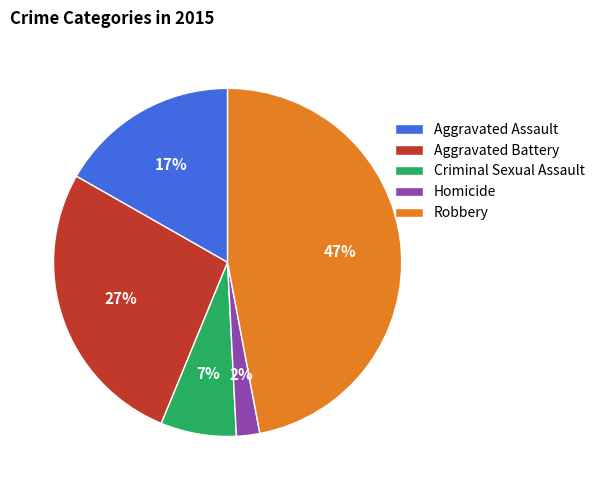

Is the sum of Homicide and Robbery greater than half?

No